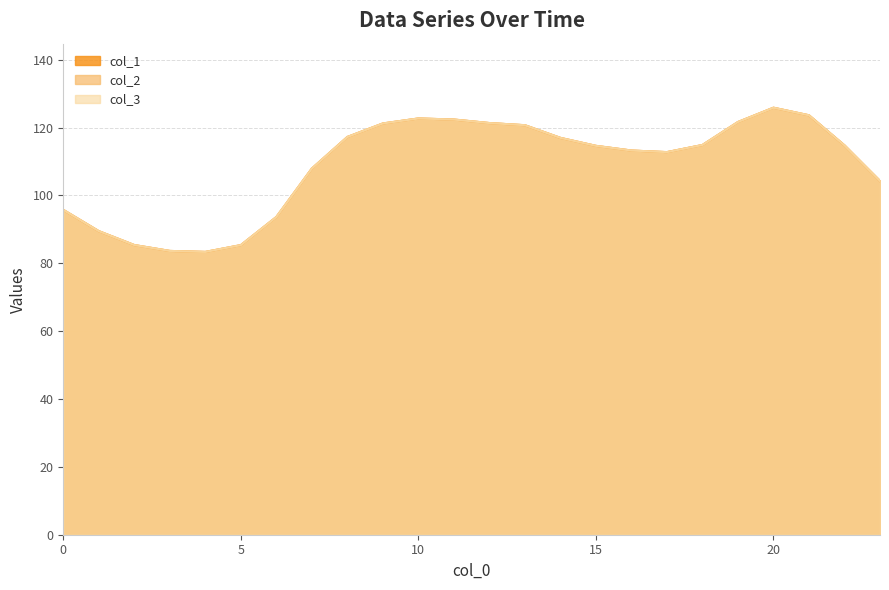

Between 0 and 15, which series saw the biggest shift?

col_1